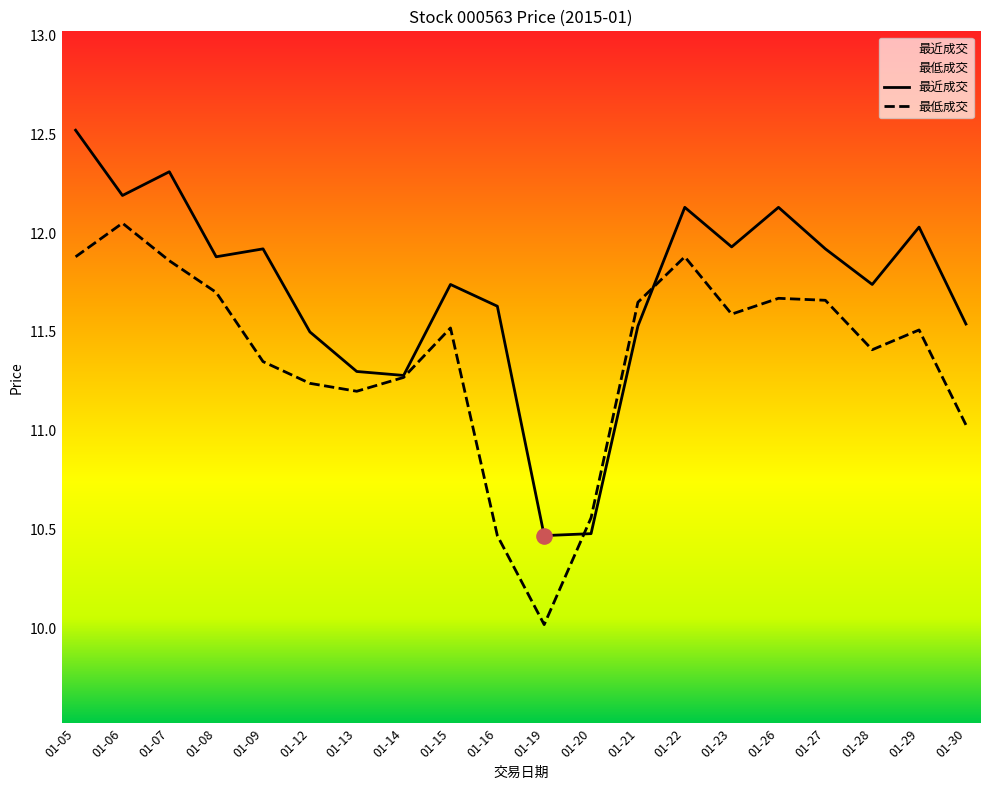

Is the value of 最近成交 at 01-26 greater than the value of 最低成交 at 01-16?

Yes